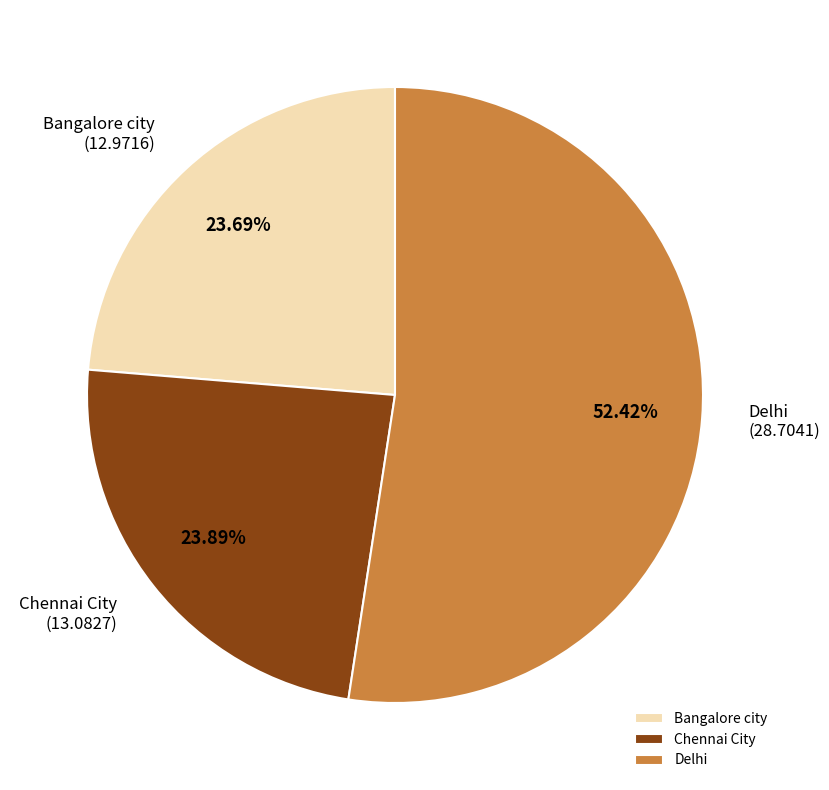

Which category accounts for the majority?

Delhi